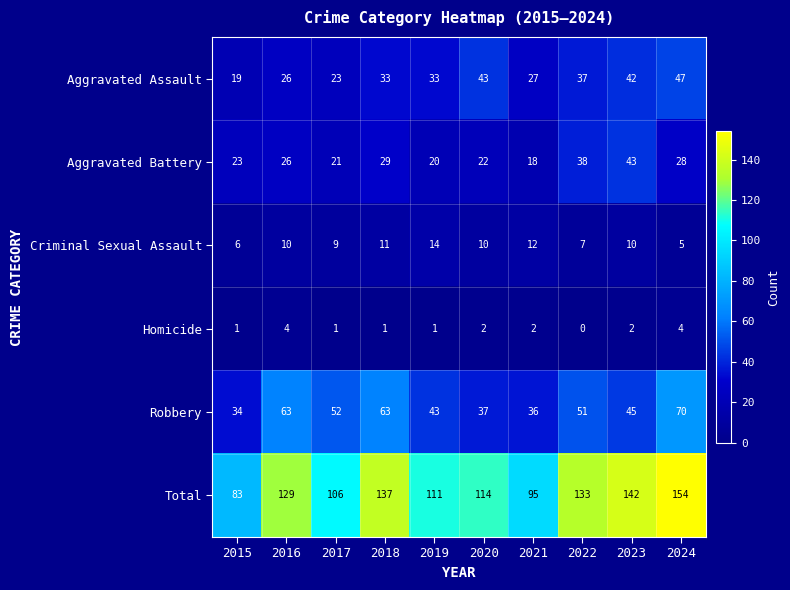

What is the approximate value of Criminal Sexual Assault at 2016?

10